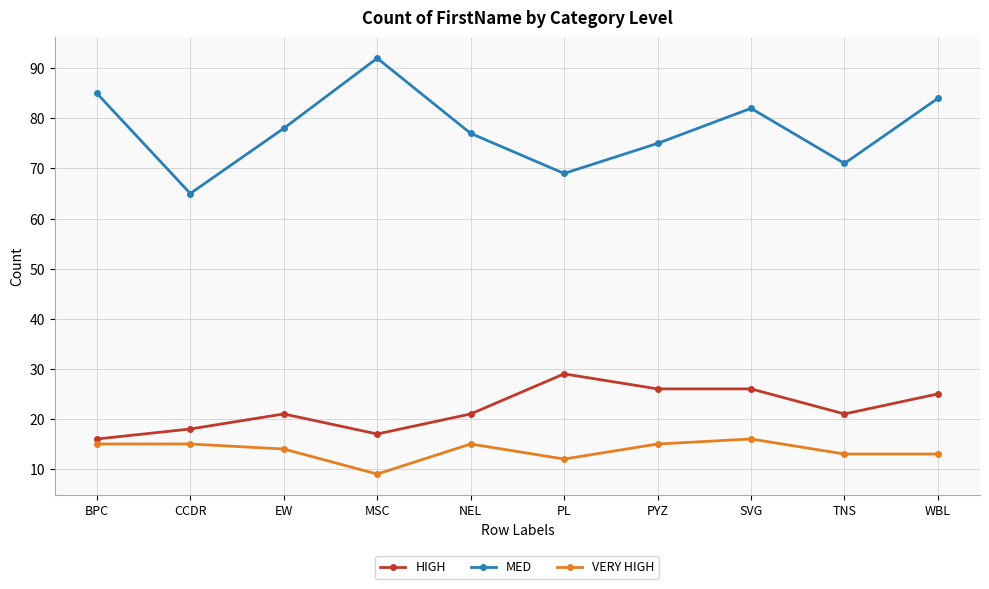

How many data points in VERY HIGH are less than 15?

5